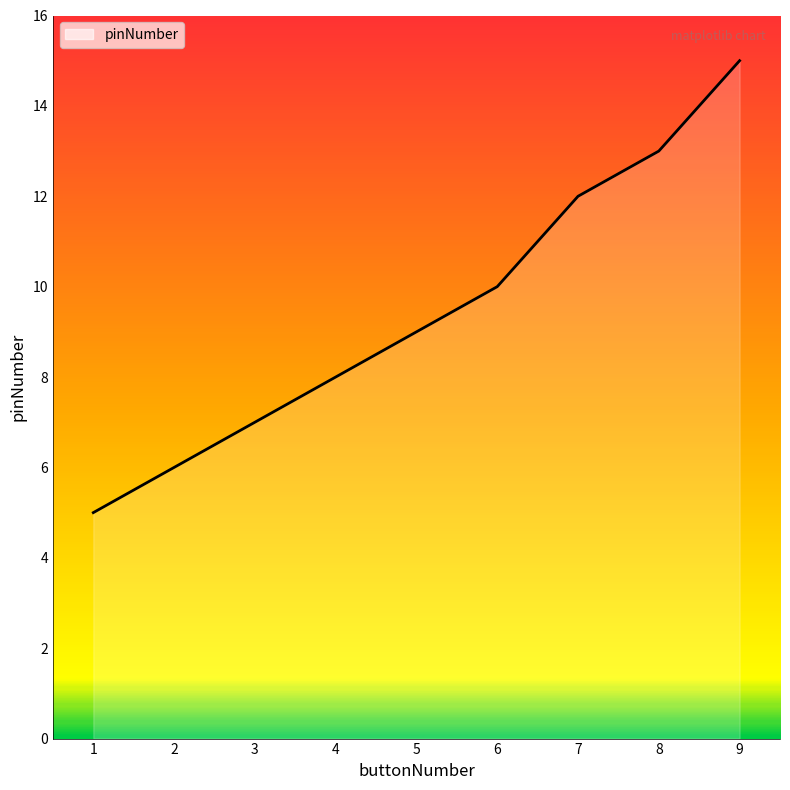

Count the number of categories in the chart.

9